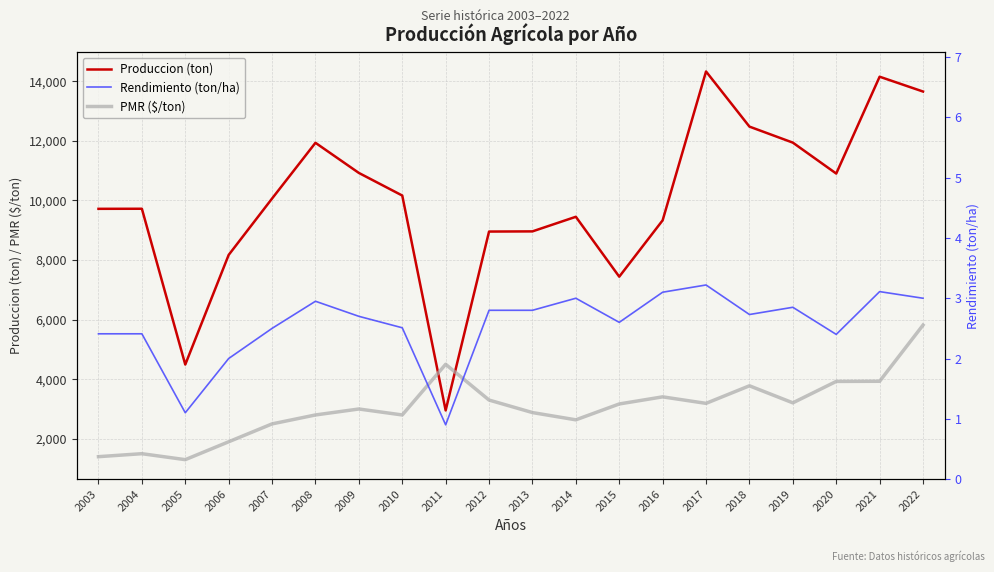

Reading right to left, transcribe all the data shown in this chart.

Produccion (ton): 2022=13653.0	2021=14150.5	2020=10900.8	2019=11938.6	2018=12476.1	2017=14325.8	2016=9331.0	2015=7440.1	2014=9450.0	2013=8960.0	2012=8954.4	2011=2952.3	2010=10163.0	2009=10921.5	2008=11932.8	2007=10062.5	2006=8170.0	2005=4491.3	2004=9719.5	2003=9717.1
PMR ($/ton): 2022=5815.4	2021=3930.4	2020=3925.1	2019=3206.7	2018=3778.4	2017=3189.1	2016=3407.5	2015=3168.8	2014=2636.5	2013=2880.1	2012=3300.0	2011=4500.0	2010=2800.0	2009=3000.0	2008=2800.0	2007=2500.0	2006=1900.0	2005=1300.0	2004=1500.0	2003=1400.0
Rendimiento (ton/ha): 2022=3.0	2021=3.1	2020=2.4	2019=2.9	2018=2.7	2017=3.2	2016=3.1	2015=2.6	2014=3.0	2013=2.8	2012=2.8	2011=0.9	2010=2.5	2009=2.7	2008=3.0	2007=2.5	2006=2.0	2005=1.1	2004=2.4	2003=2.4